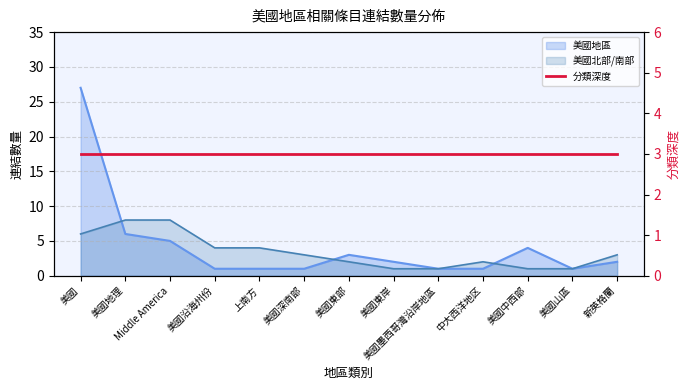

Read the 美國地區 value at Middle America.

5